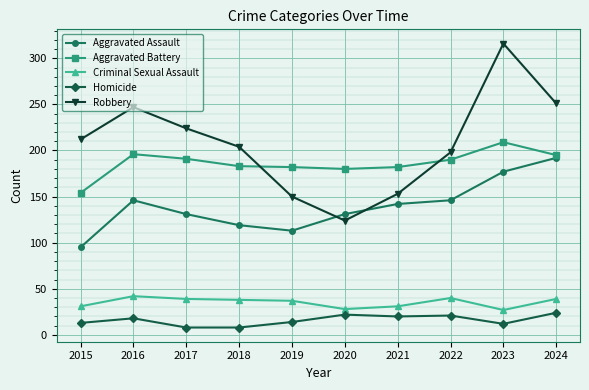

At 2021, list the series in order from smallest to largest.

Homicide, Criminal Sexual Assault, Aggravated Assault, Robbery, Aggravated Battery